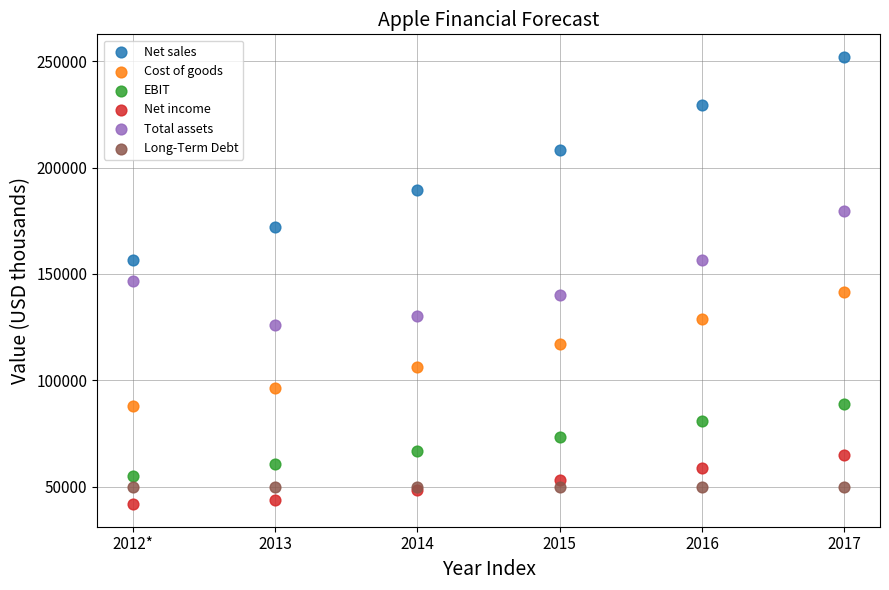

Which series reaches the maximum Y coordinate?

Net sales